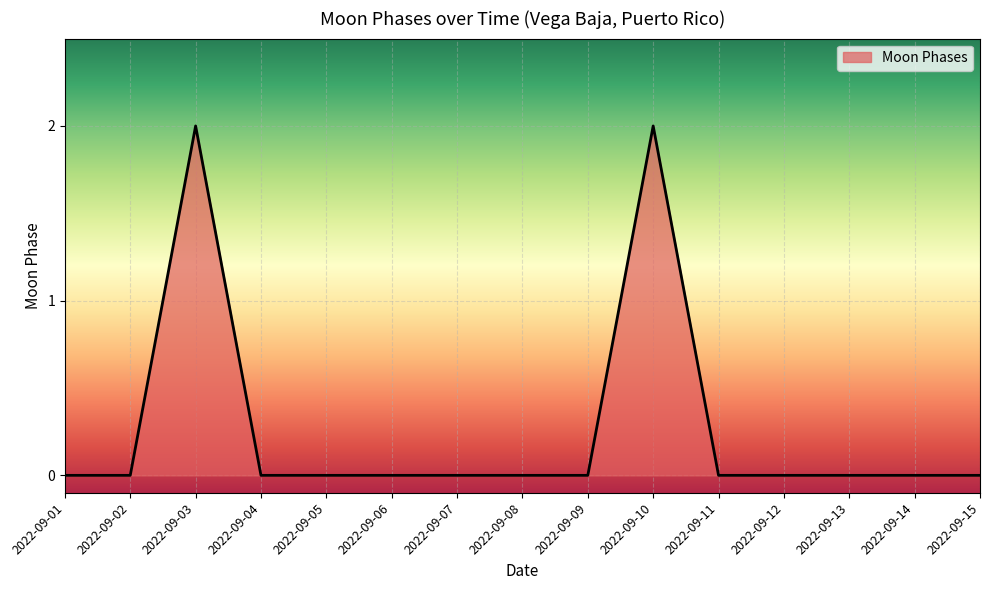

Reading left to right, list all the values displayed in this chart.

0	0	2	0	0	0	0	0	0	2	0	0	0	0	0